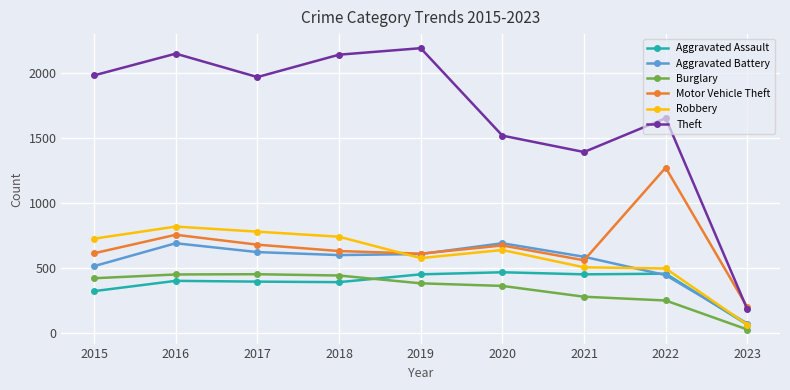

How many categories are shown in the chart?

9